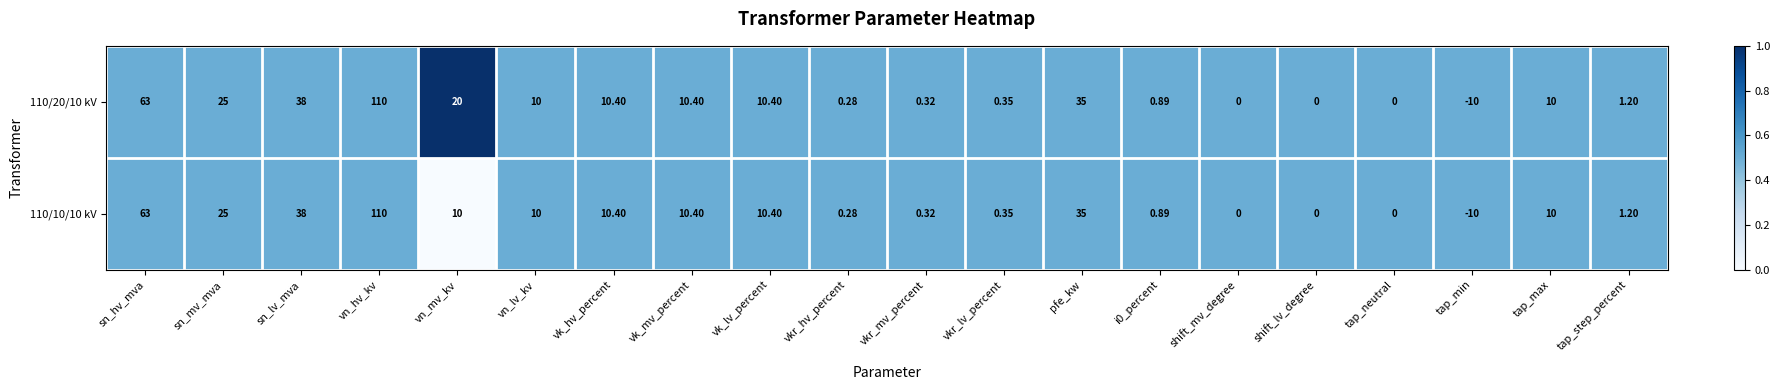

Which category has the highest value in the 110/10/10 kV series?

vn_hv_kv